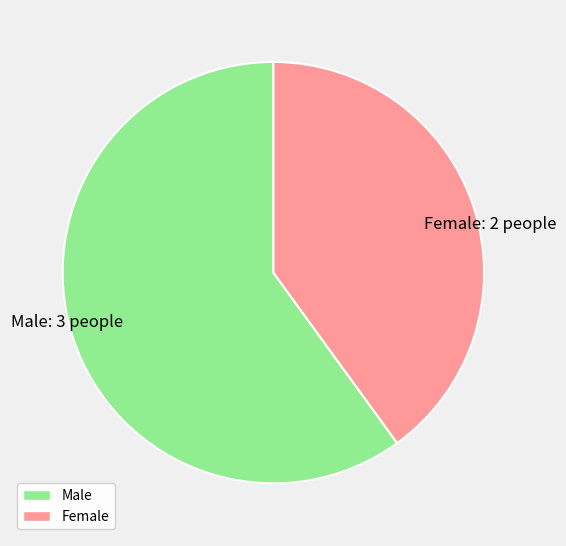

Rank the categories by value from highest to lowest.

Male: 3 people, Female: 2 people